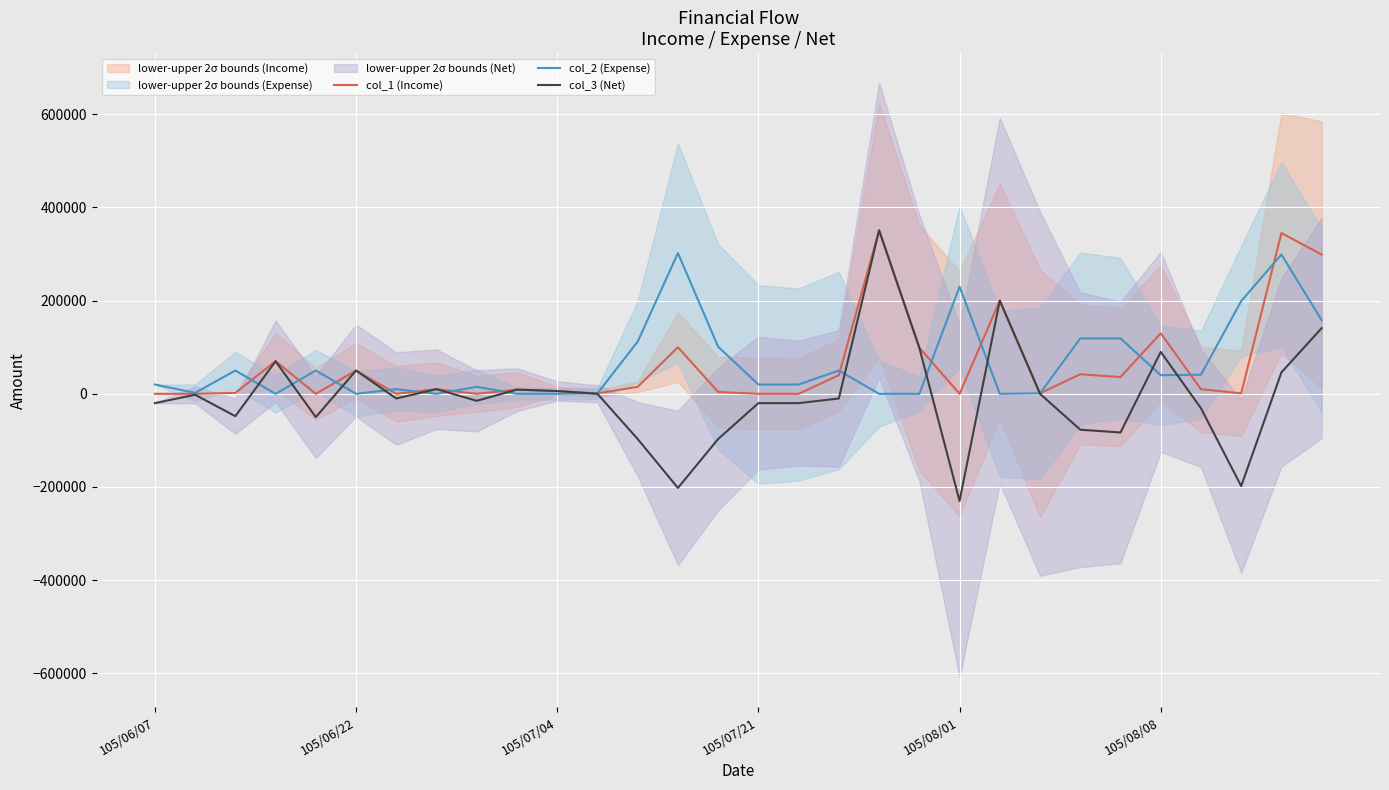

Does the chart display data point markers on the line(s)?

No